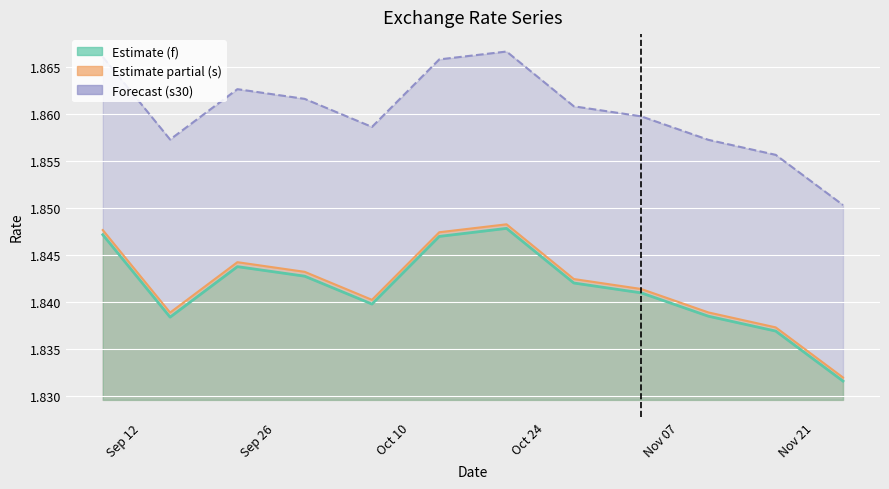

Rank the series by their maximum value, from highest to lowest.

s30, s, f